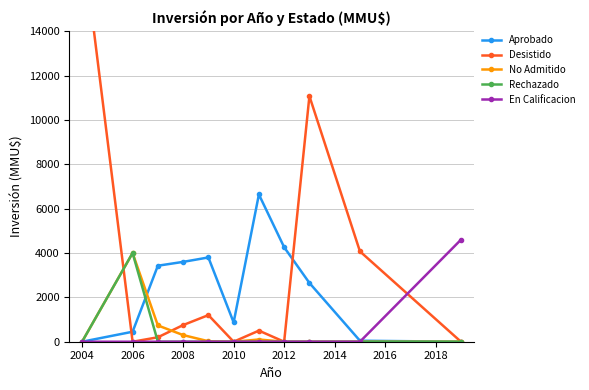

How many data points does each series have?

11